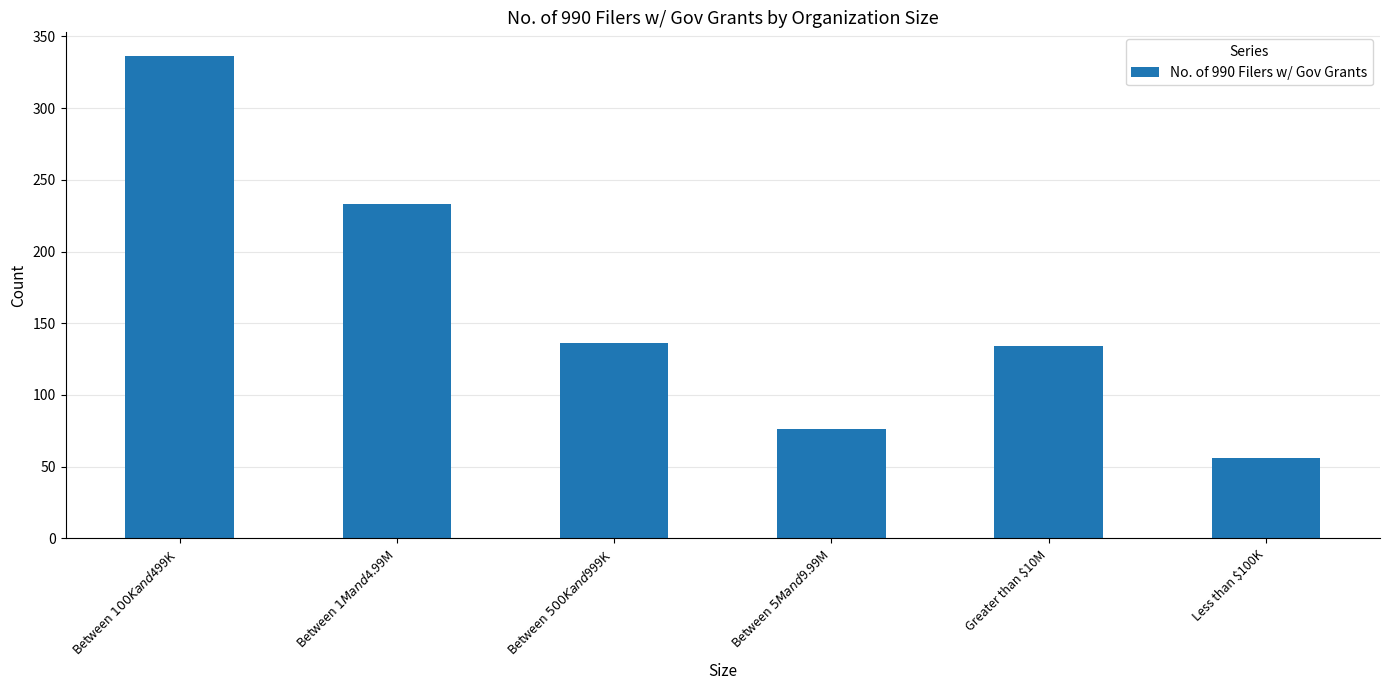

What is the average value?

162